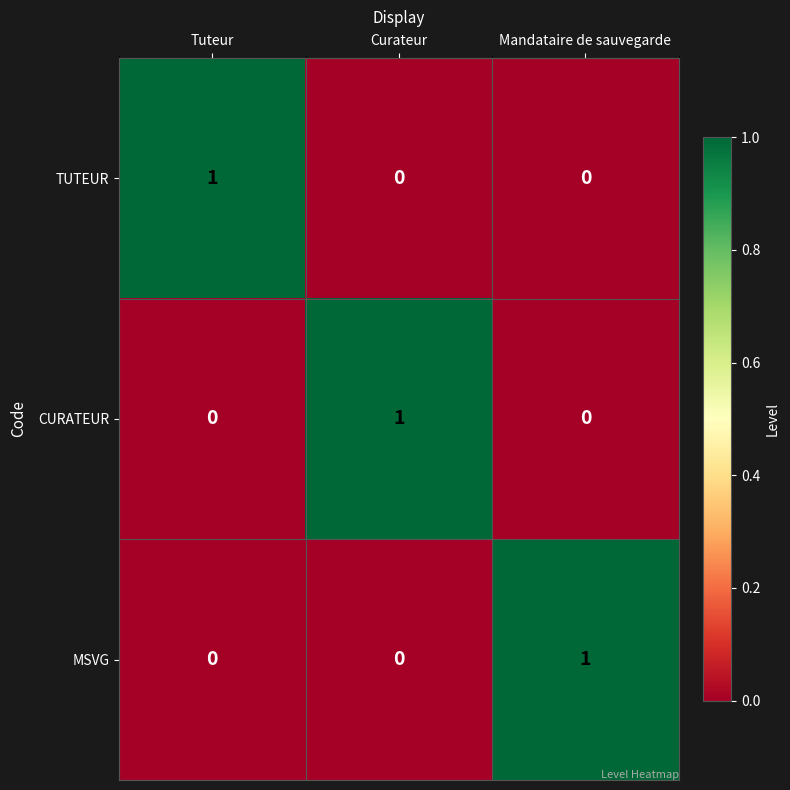

Count the TUTEUR values in the range 0 to 1.

3